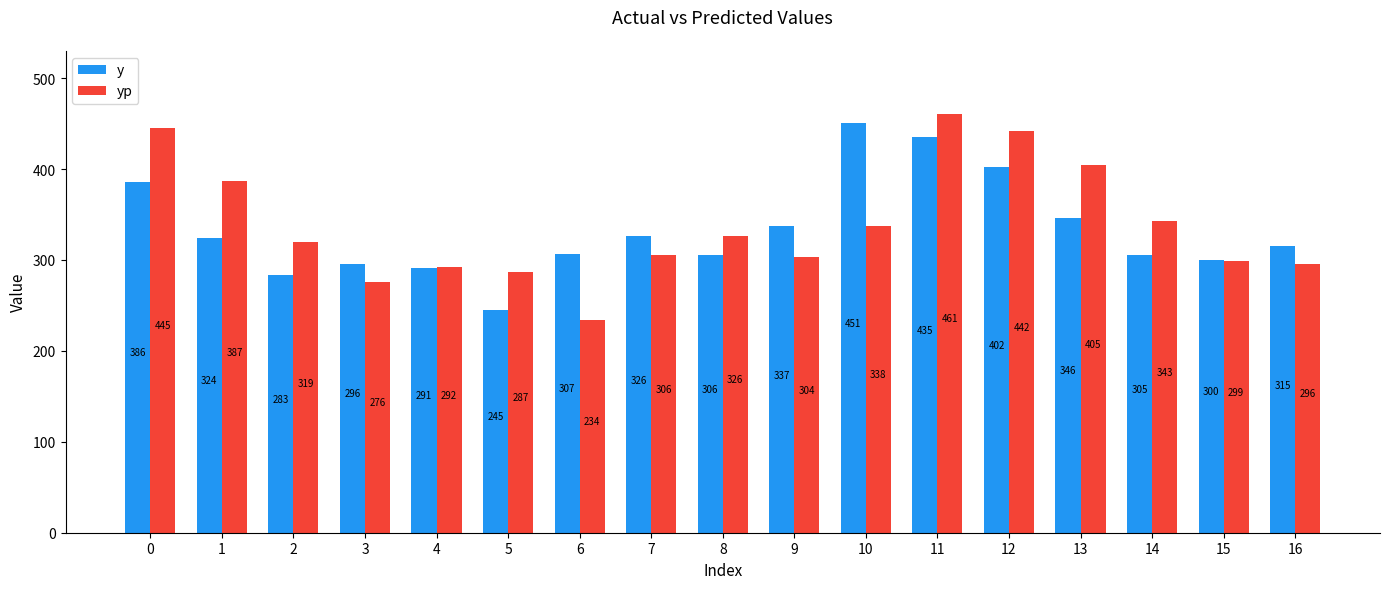

Does the chart contain any negative values?

No